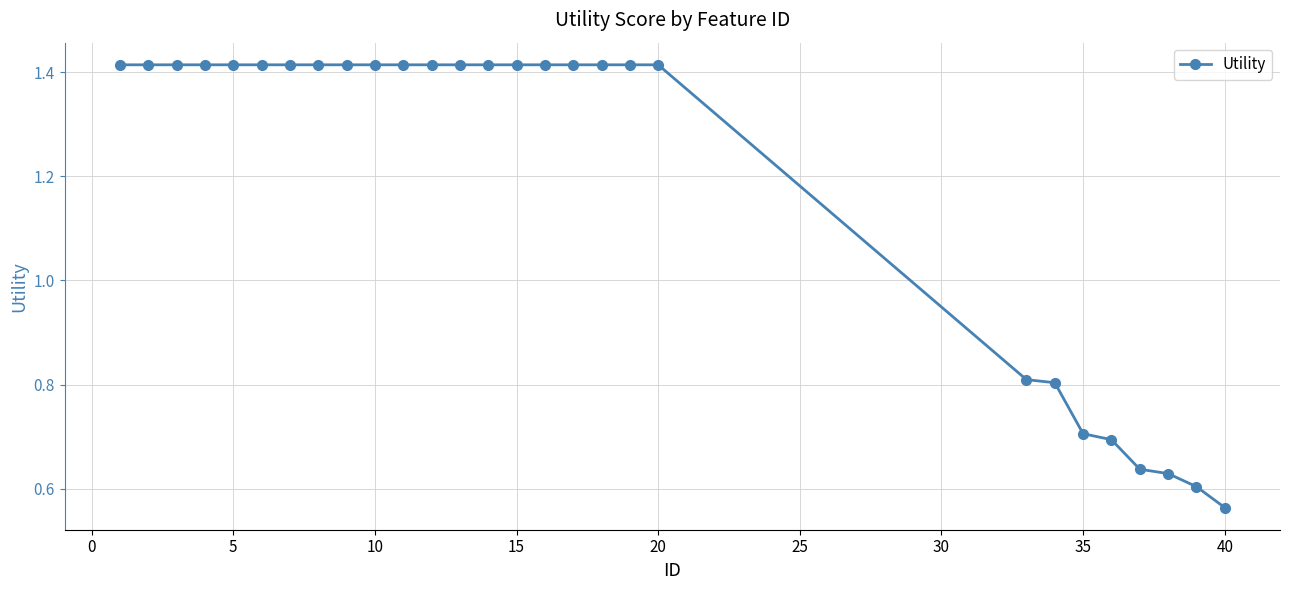

What is the sum of all values?

33.7